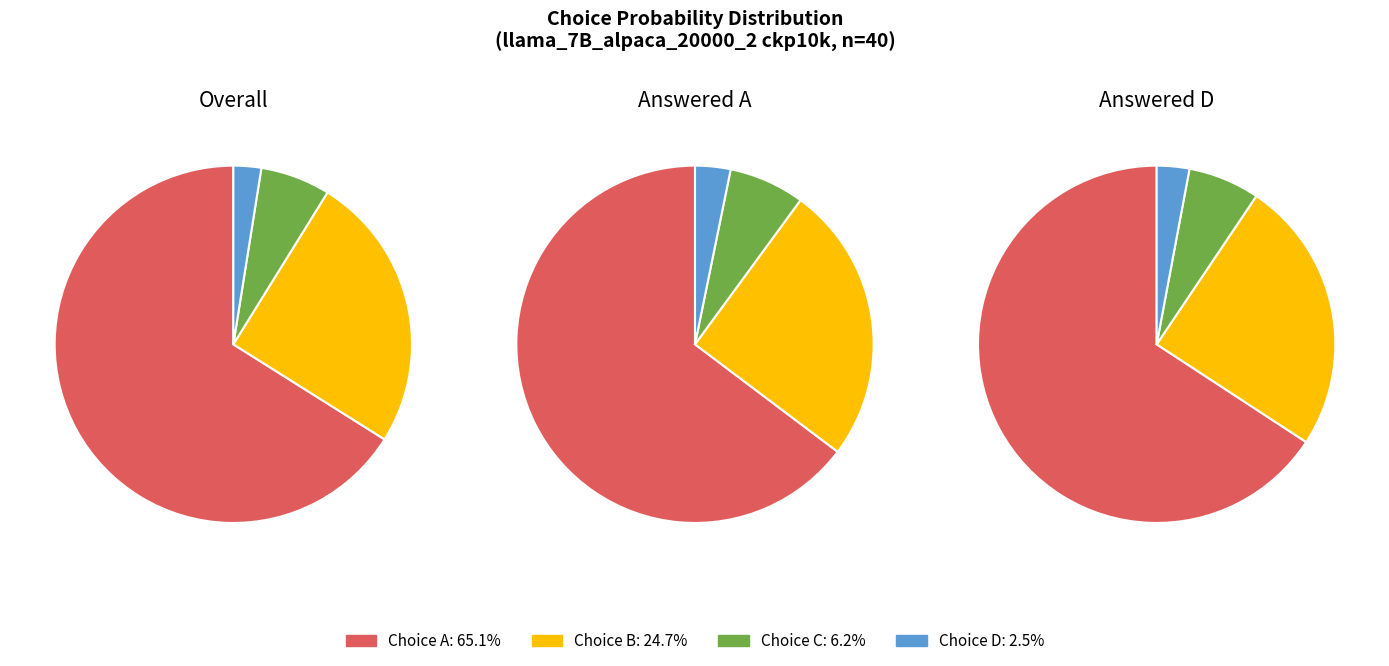

True or false: 21 accounts for 13% of the total.

False